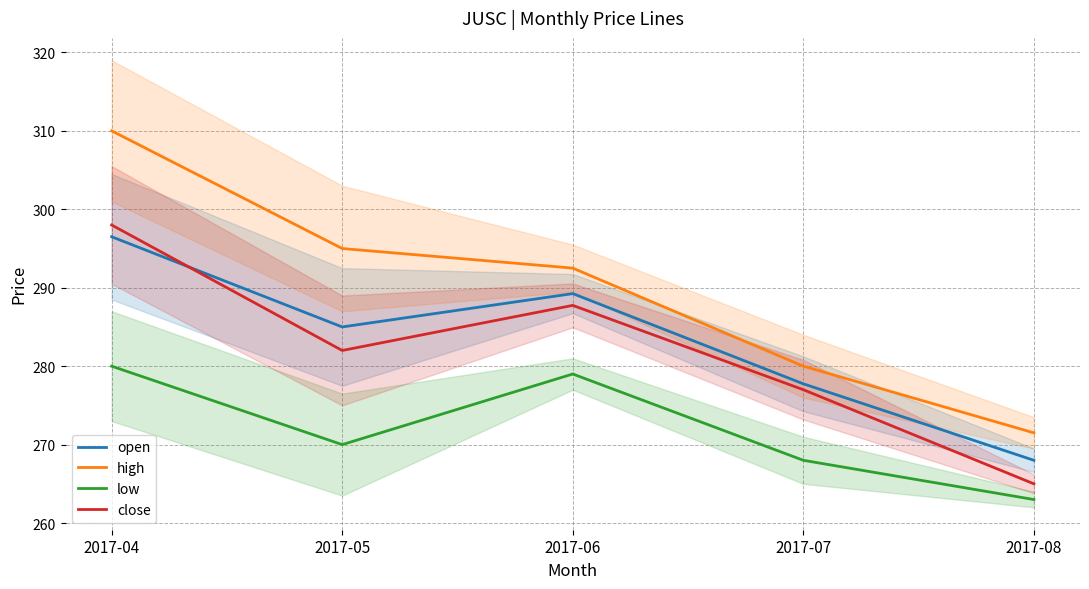

True or false: open has more than 0 points higher than both neighbors.

True